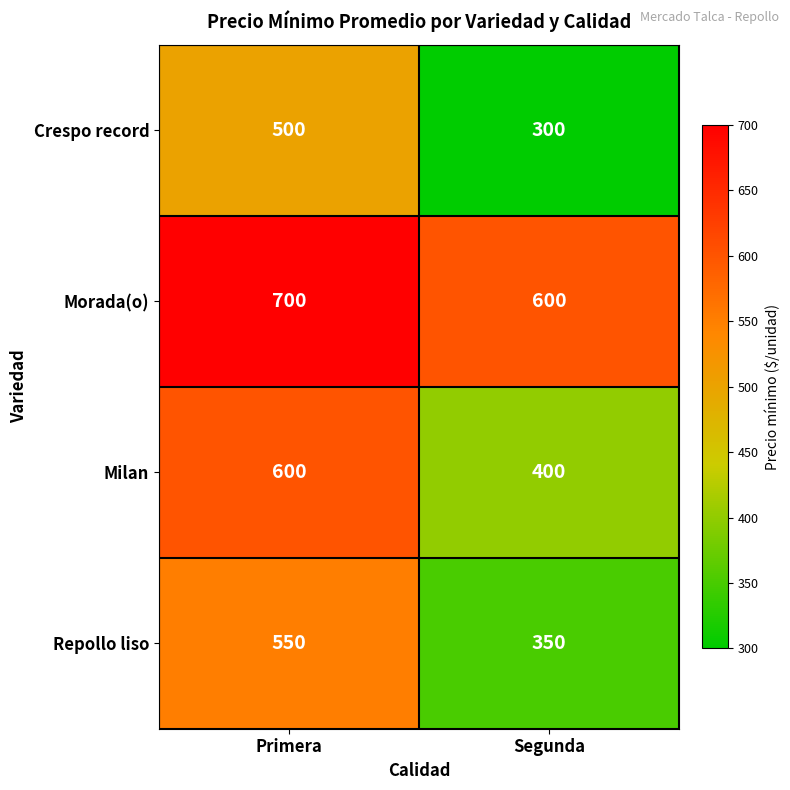

The Milan series shows 258 at Primera. True or false?

False